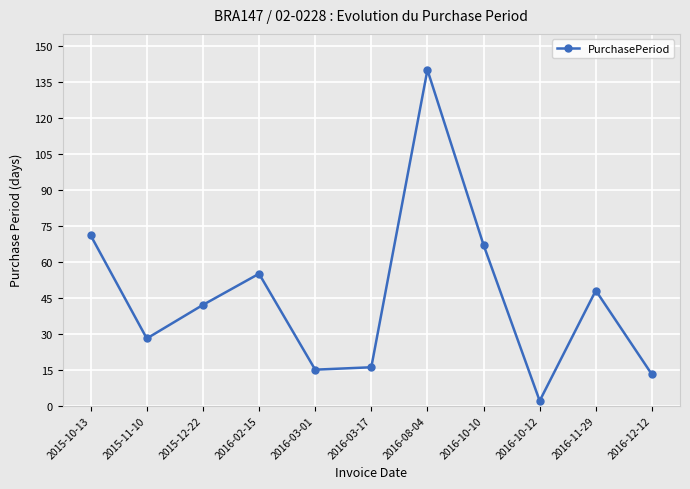

Does the chart have visible grid lines?

Yes